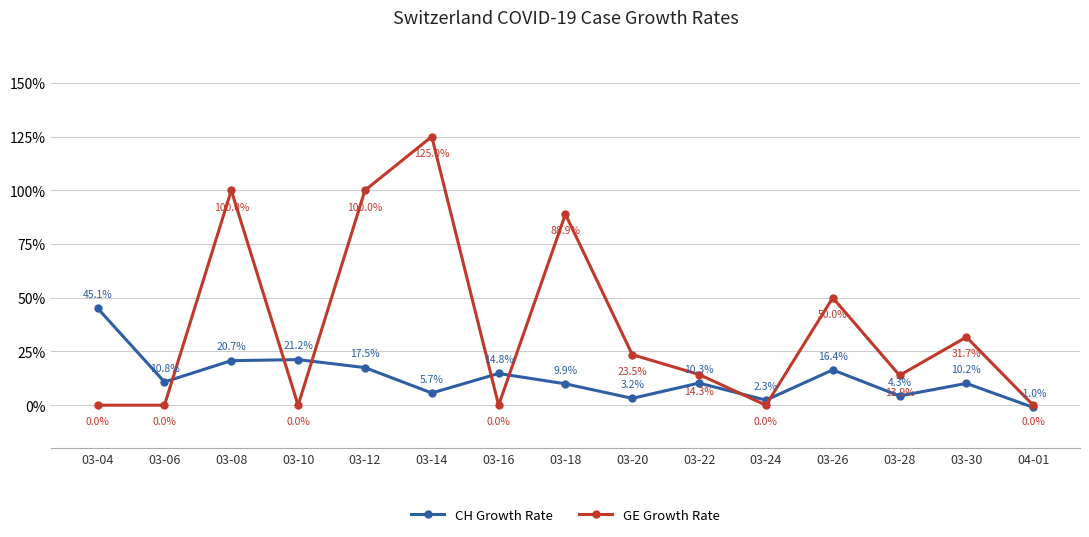

Where is GE Growth Rate nearest to the value 62?

03-26